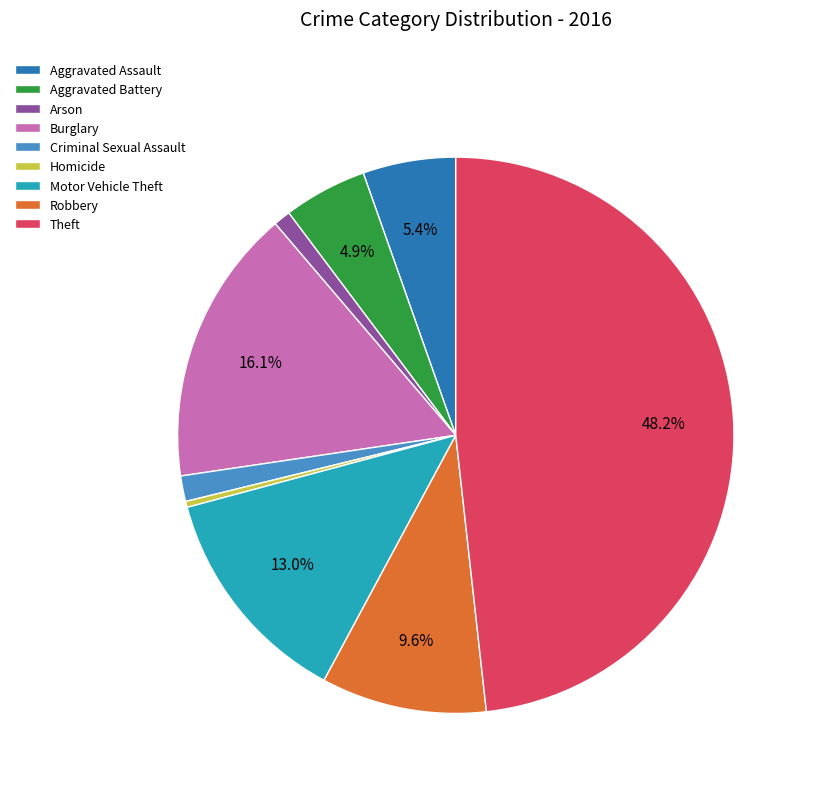

What is the largest slice in the pie chart?

Theft